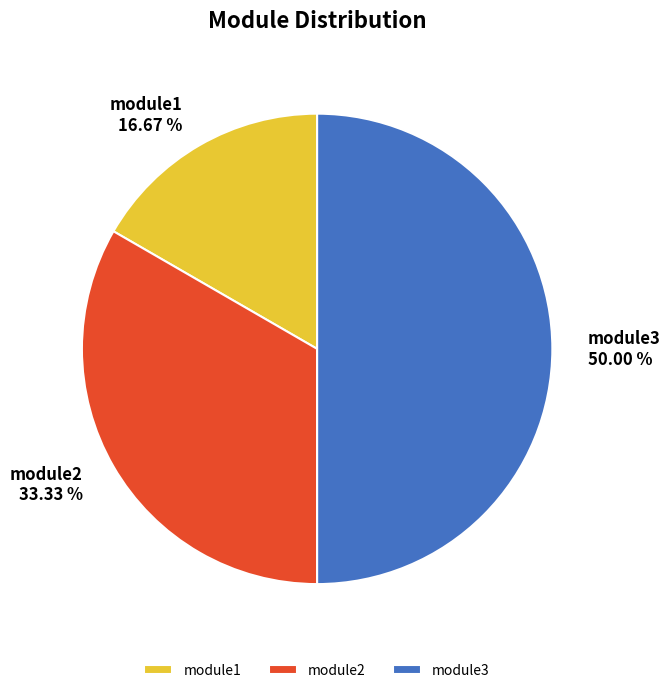

Which has a higher value, module1 or module3?

module3